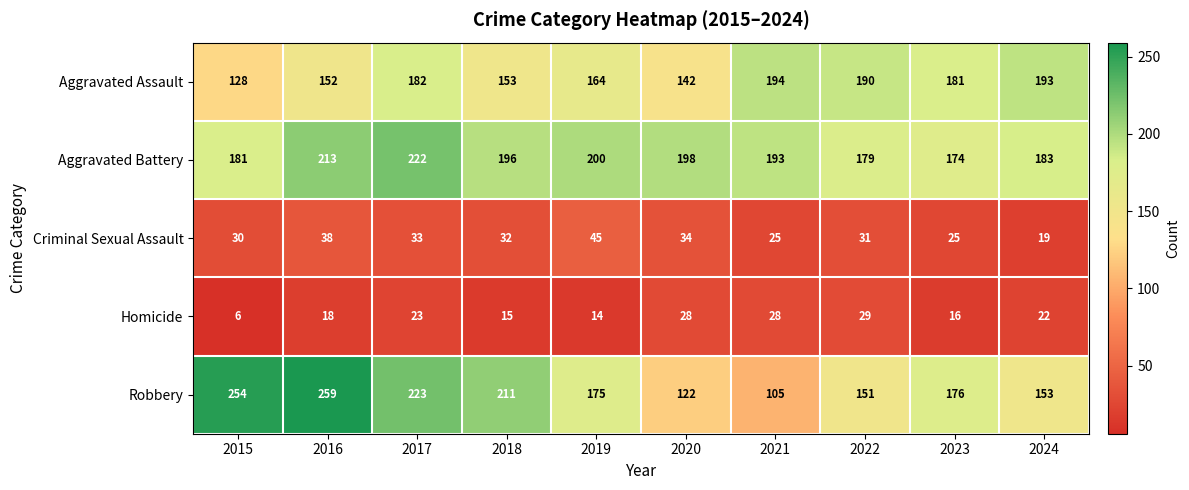

What is the approximate value of Criminal Sexual Assault at 2020, to the nearest 10?

30